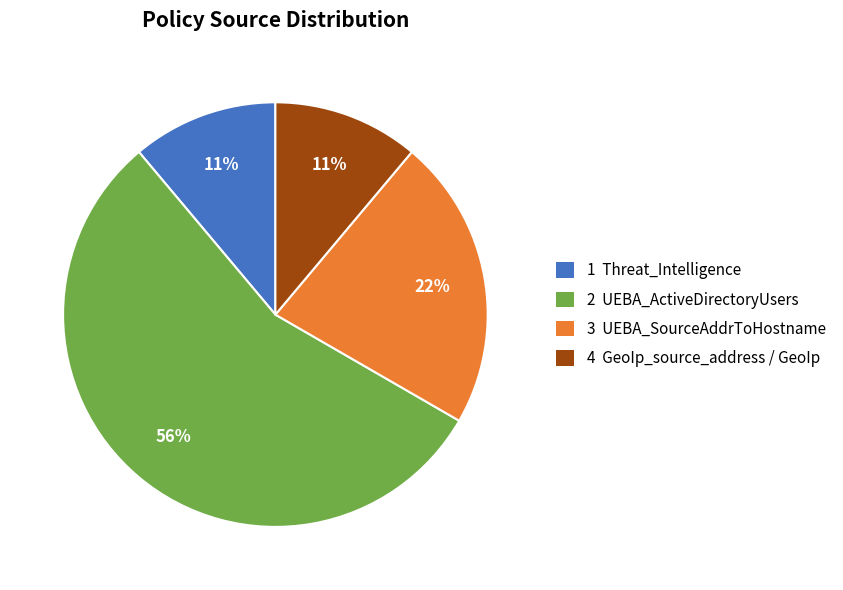

Count the number of slices in the pie.

4